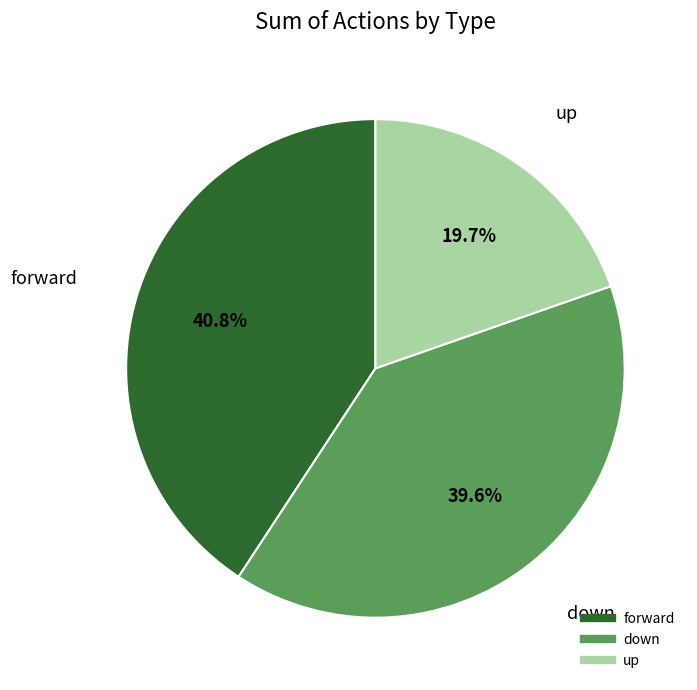

What is the largest slice in the pie chart?

forward